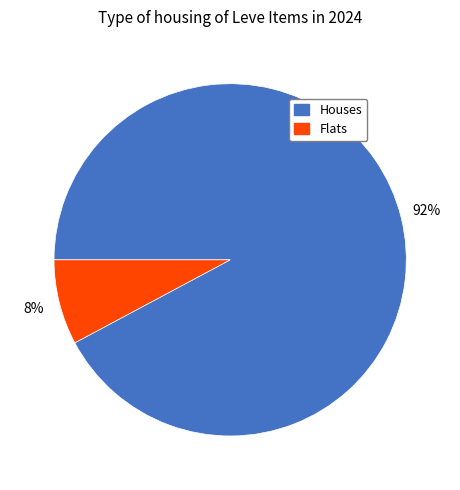

To the nearest percent, what is the difference between the largest and smallest slice percentages?

84%